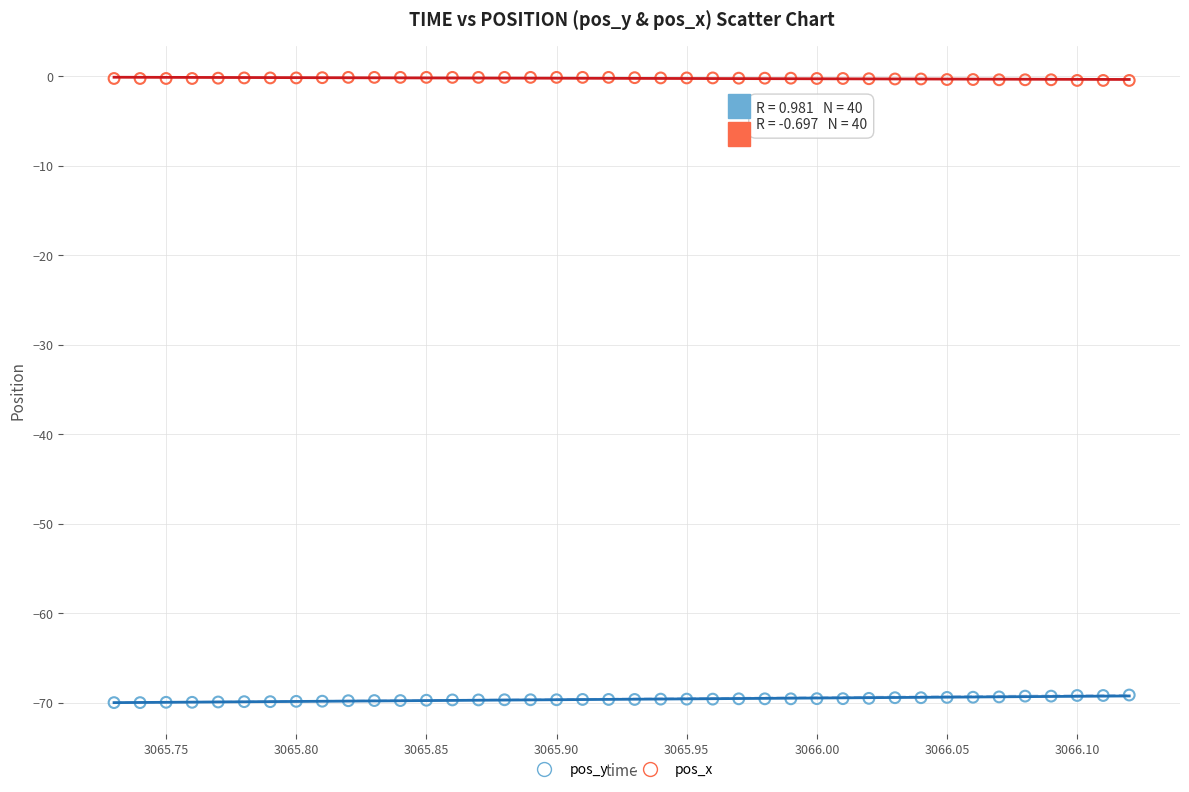

Across all data points, what is the range of X values (max minus min)?

0.4